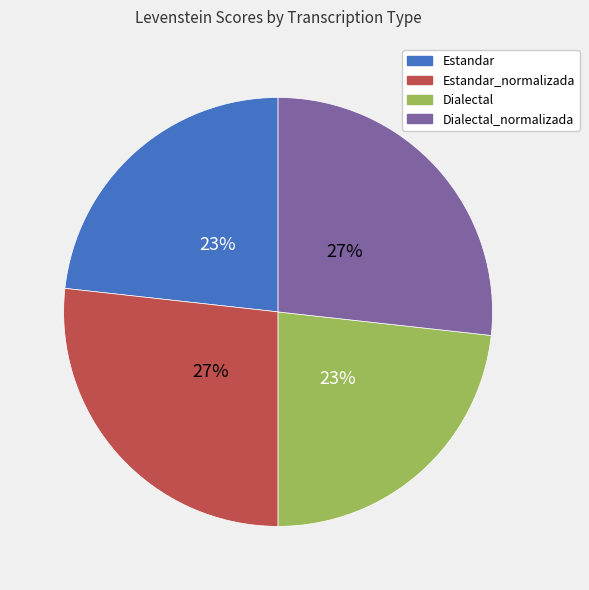

How many slices are in this pie chart?

4